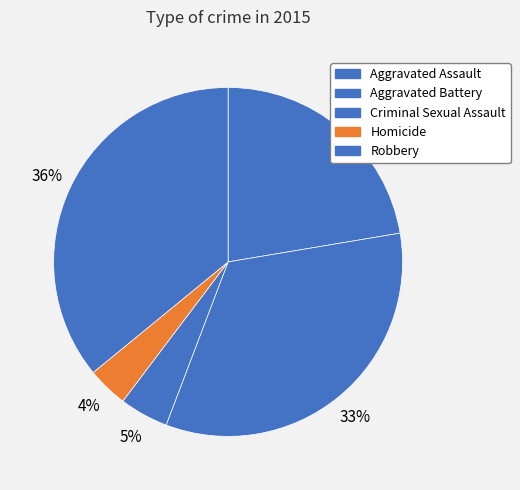

To the nearest percent, what is the difference between the largest and smallest slice percentages?

32%